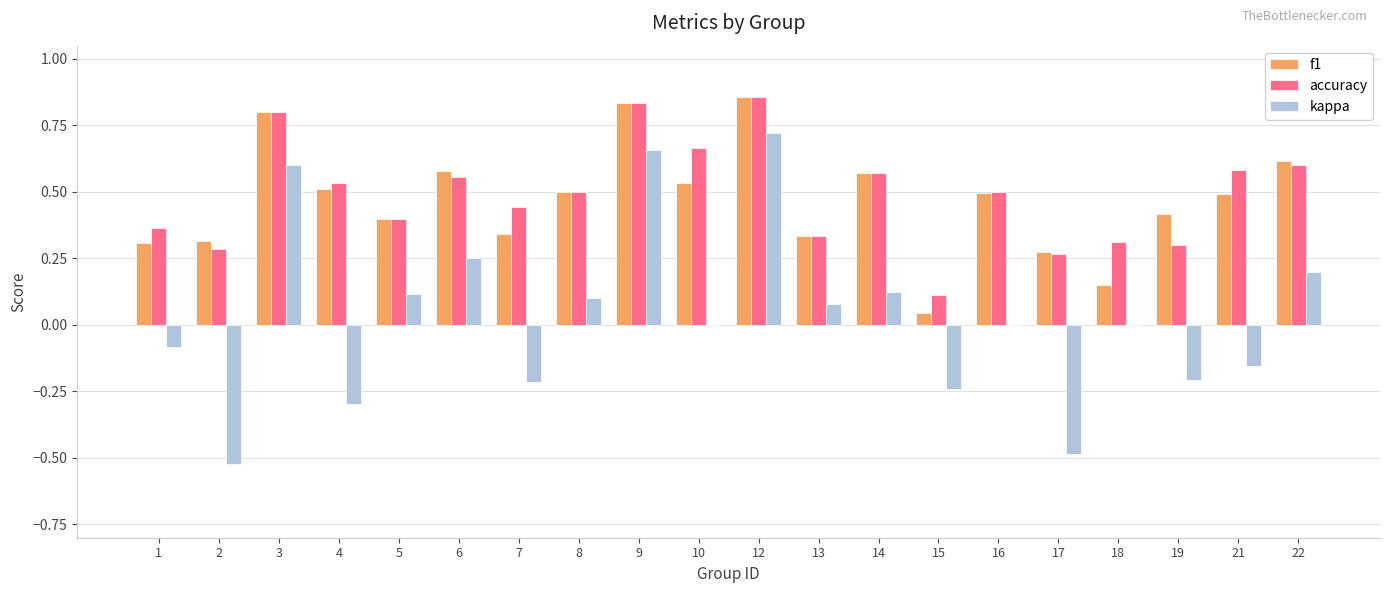

Between 9 and 21, which series saw the biggest shift?

kappa